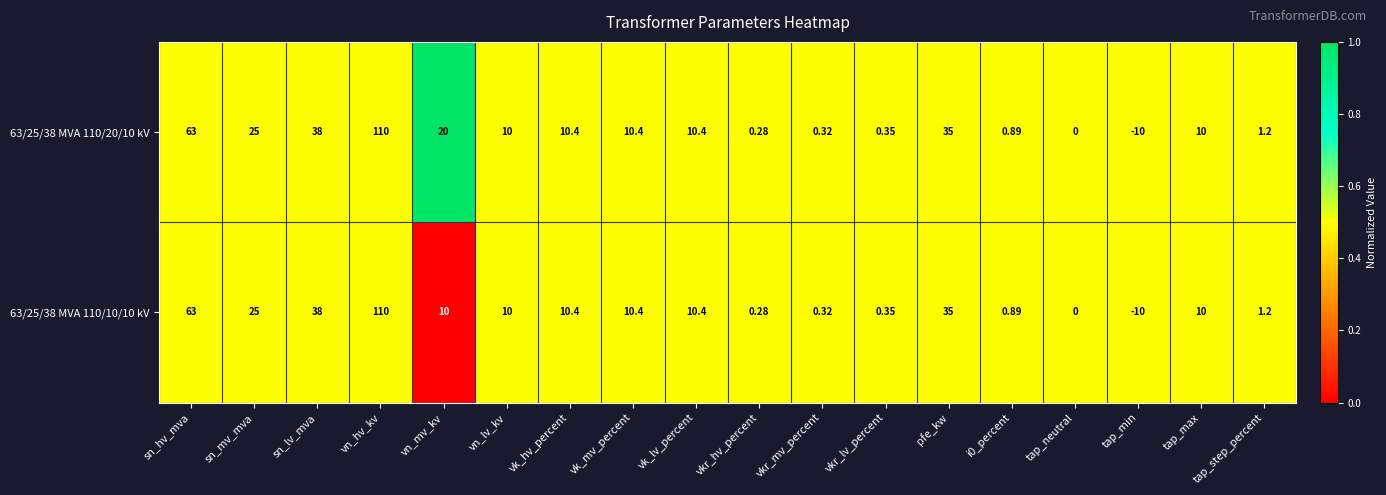

At which label does 63/25/38 MVA 110/10/10 kV reach its minimum?

tap_min